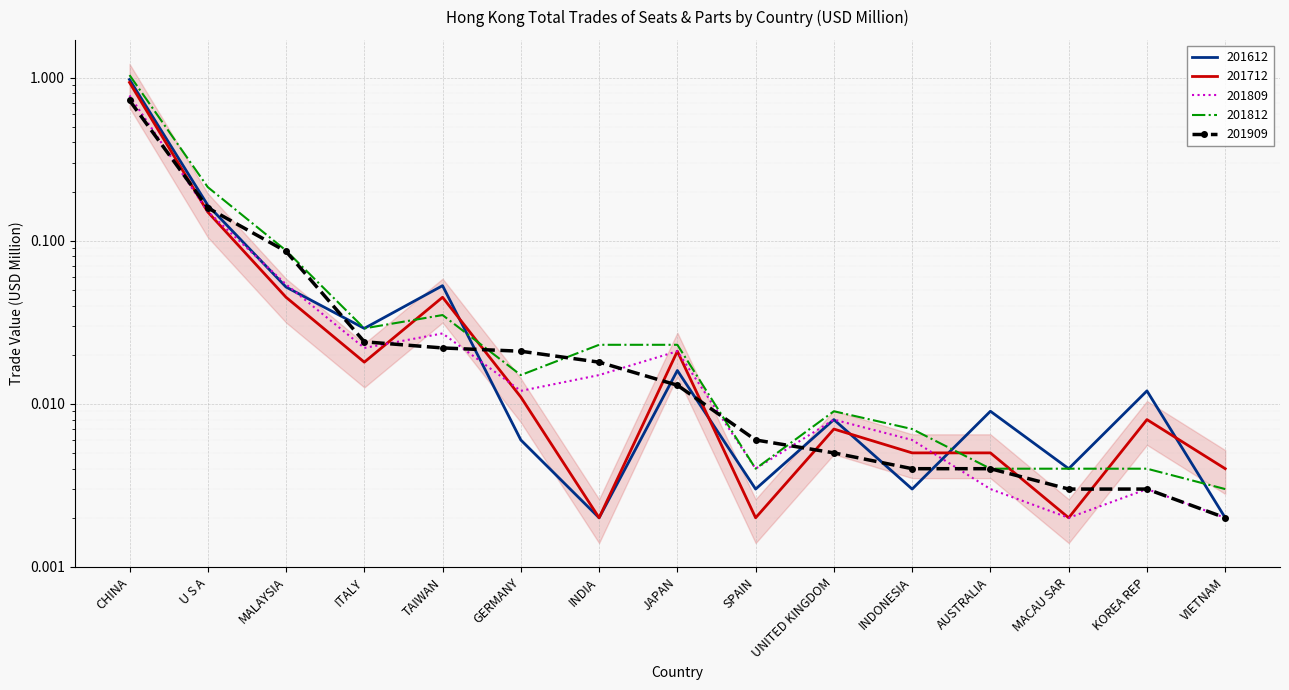

True or false: 201812 has more than 2 interior local peaks.

False